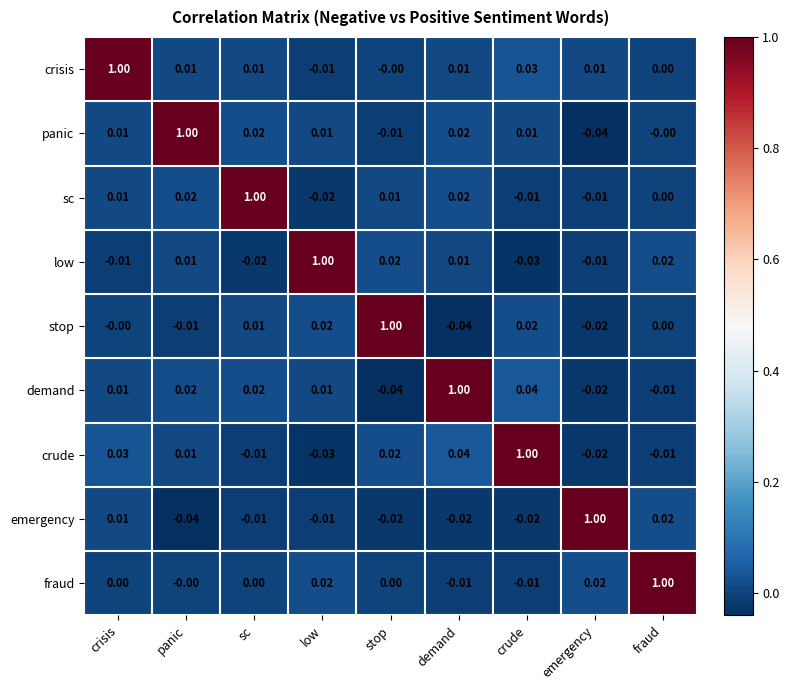

Count the number of categories in the chart.

9